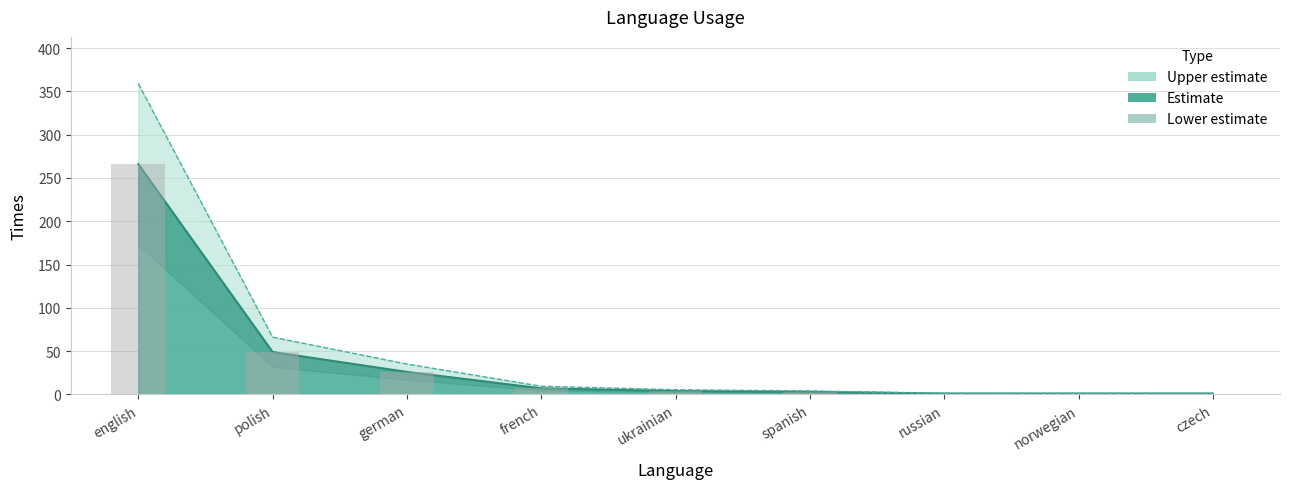

Between french and russian, which is larger?

french